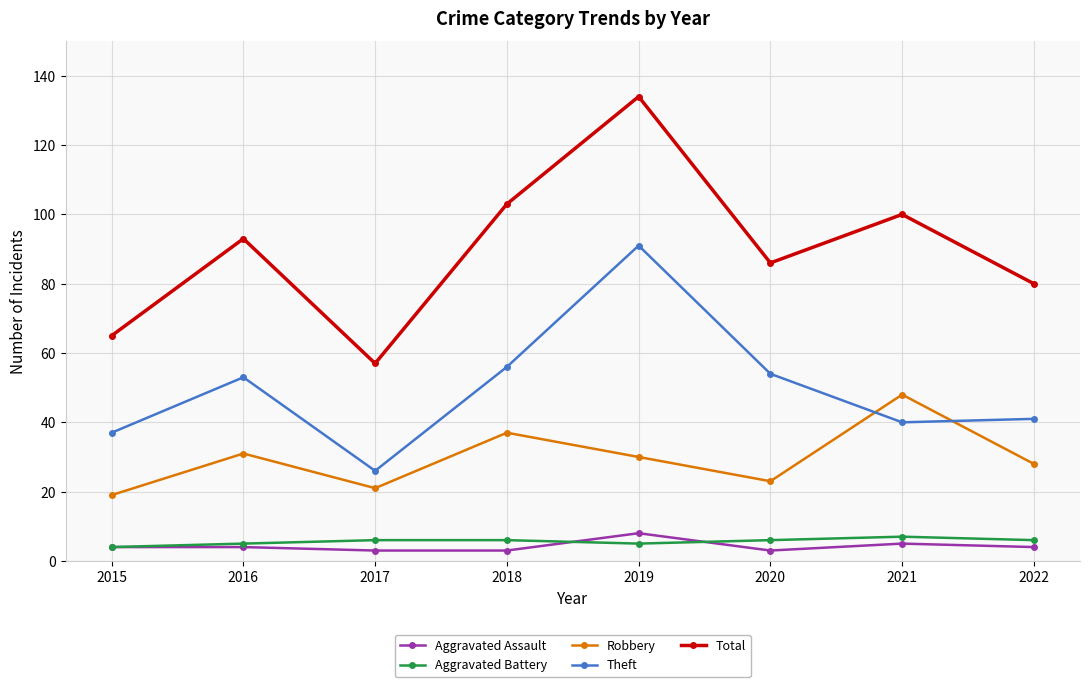

What are all the series names shown in the legend?

Aggravated Assault, Aggravated Battery, Robbery, Theft, Total